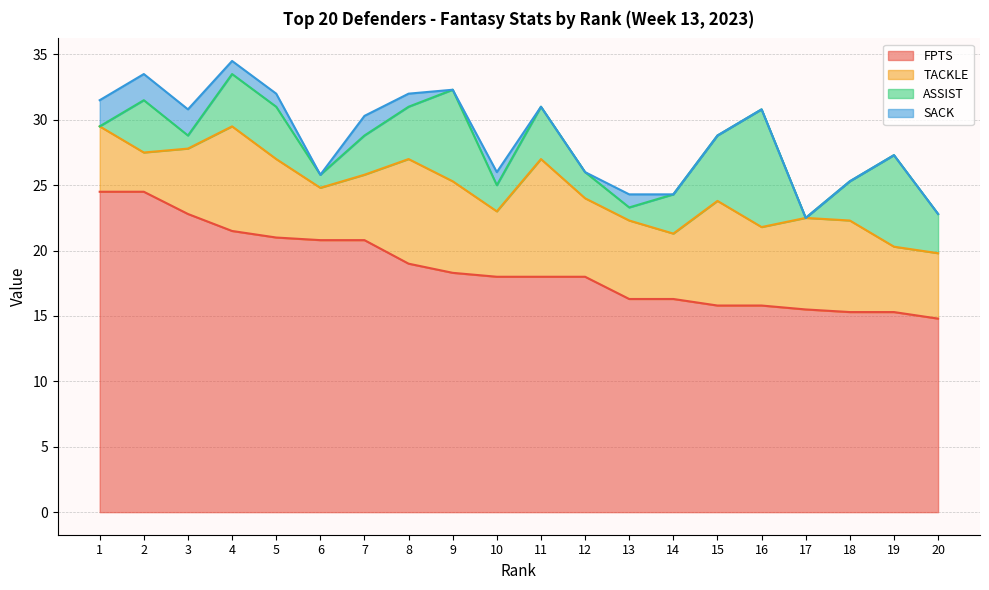

What are all the series names shown in the legend?

FPTS, TACKLE, ASSIST, SACK